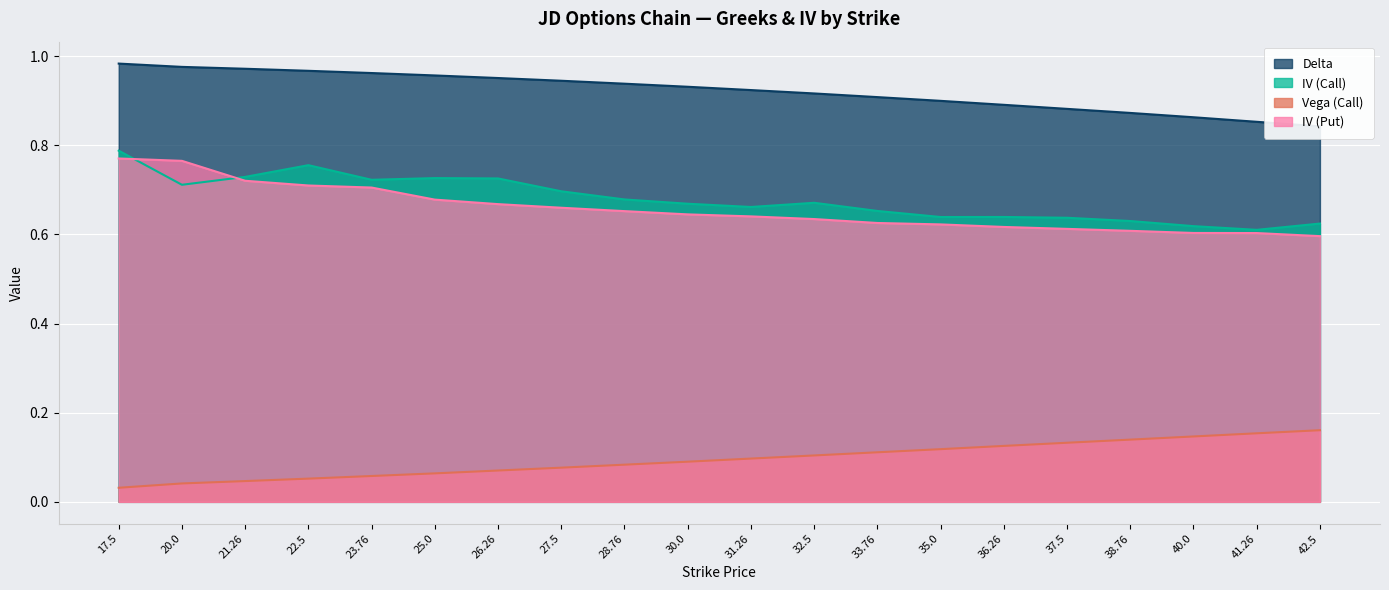

At 17.5, list the series in order from smallest to largest.

Vega (Call), IV (Put), IV (Call), Delta